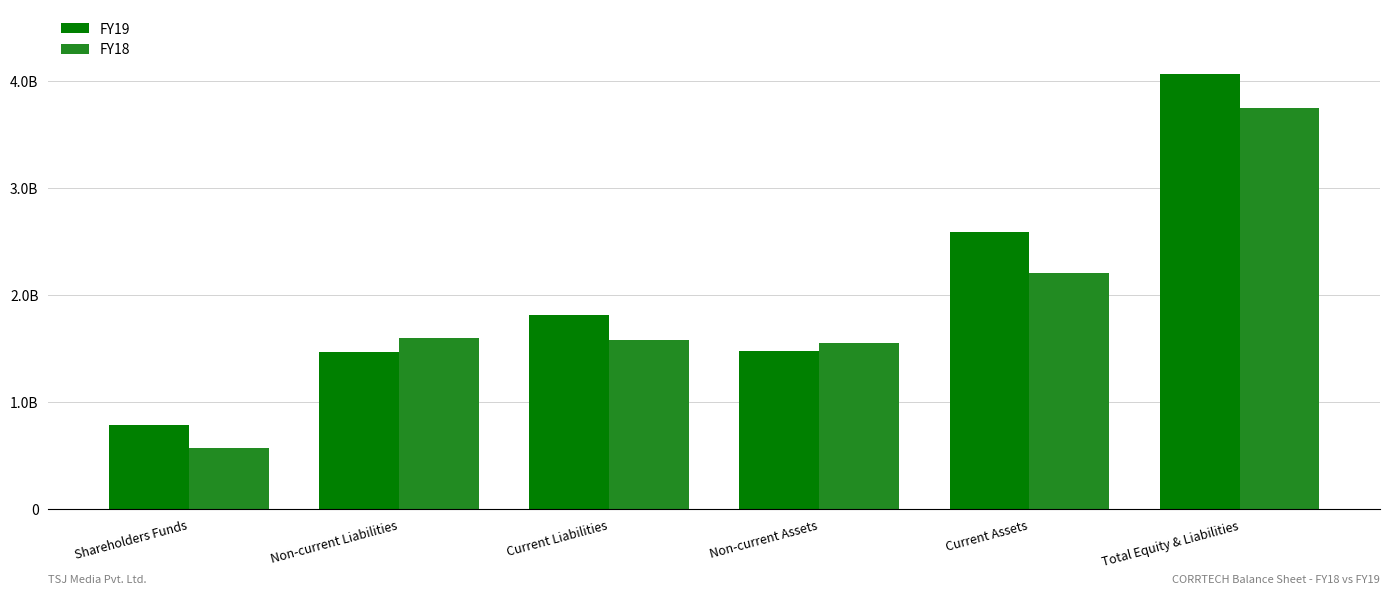

What is the difference between the highest and lowest values at Current Assets?

387949236